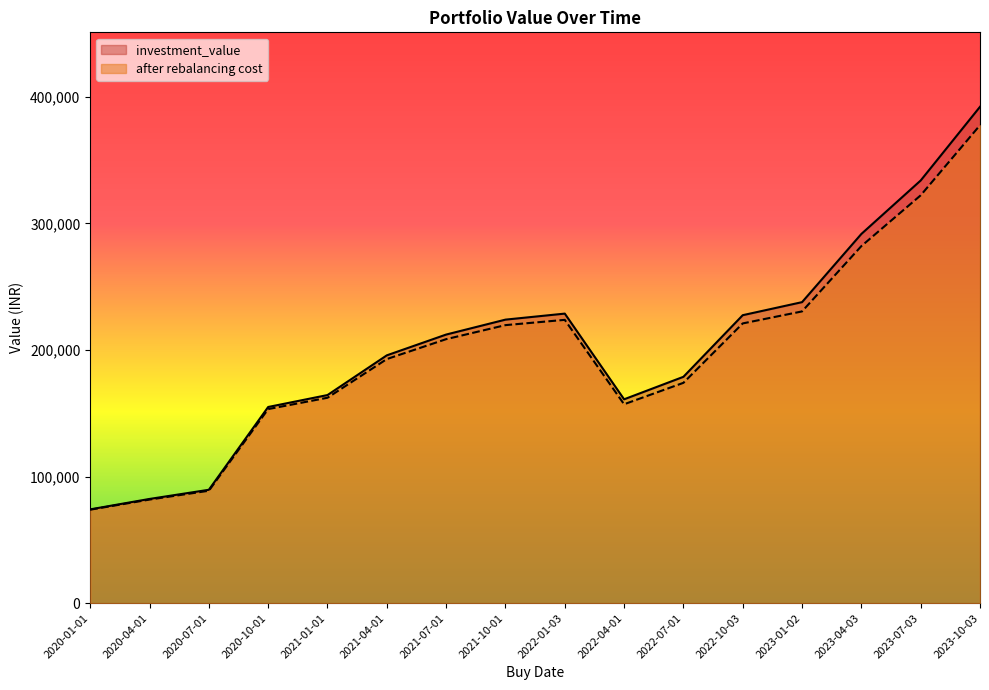

True or false: investment_value and after rebalancing cost cross at least once.

False